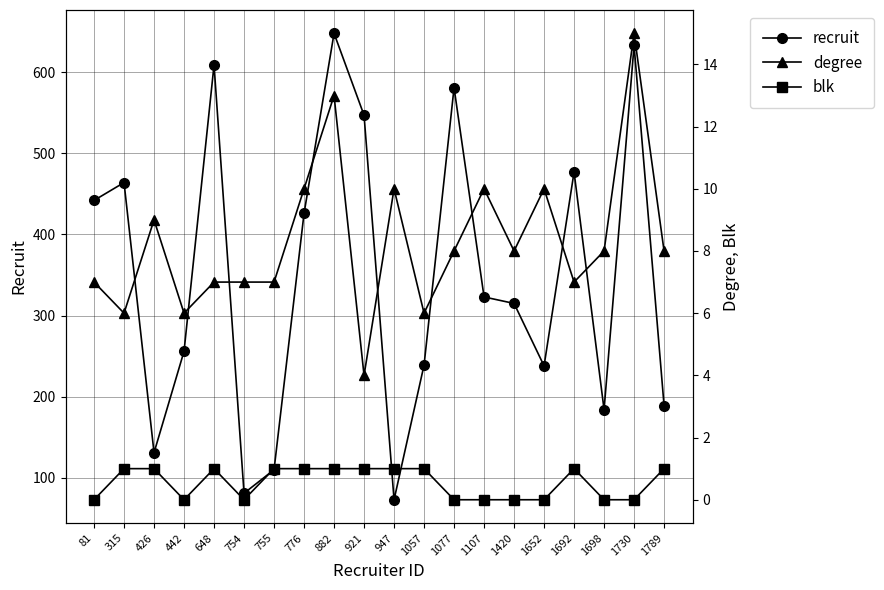

Which series has the largest range (max minus min)?

recruit